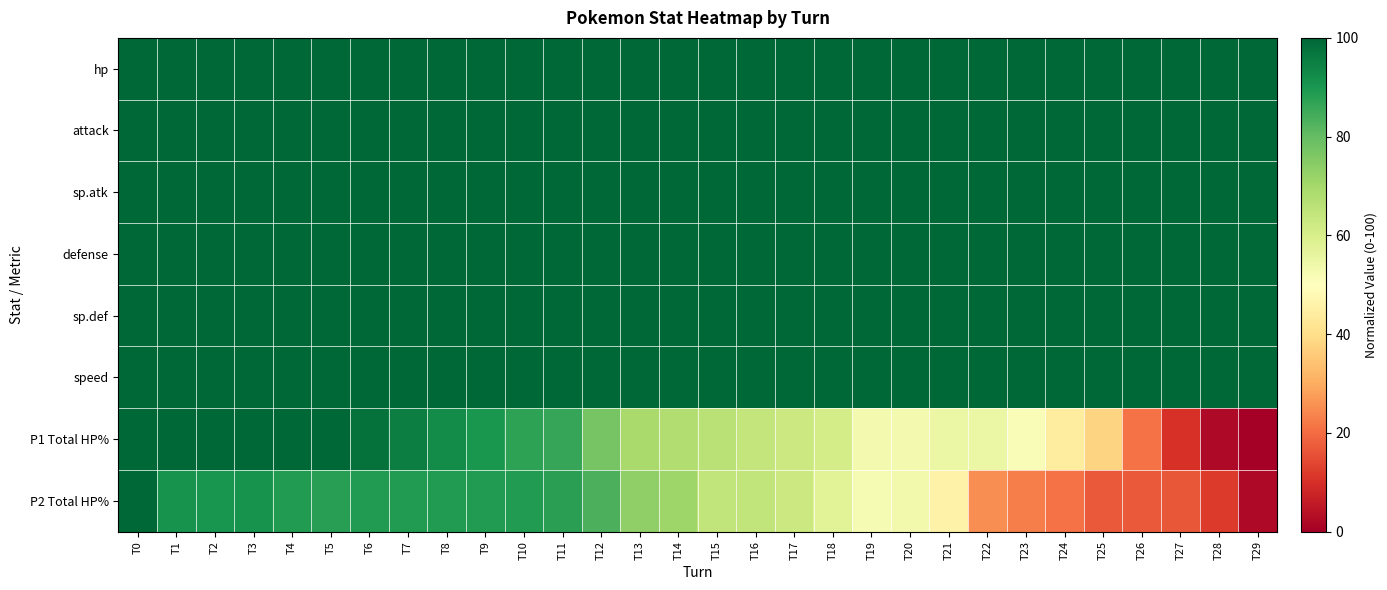

Rank the series by their maximum value, from lowest to highest.

hp, attack, sp.atk, defense, sp.def, speed, P1 Total HP%, P2 Total HP%